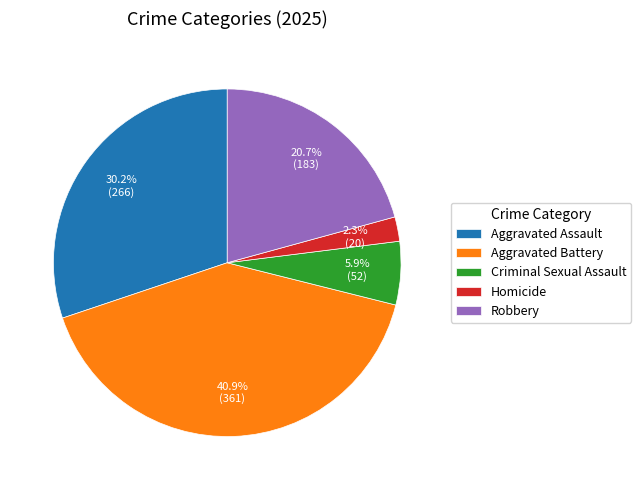

To the nearest percent, what percentage of the pie is Aggravated Battery?

41%